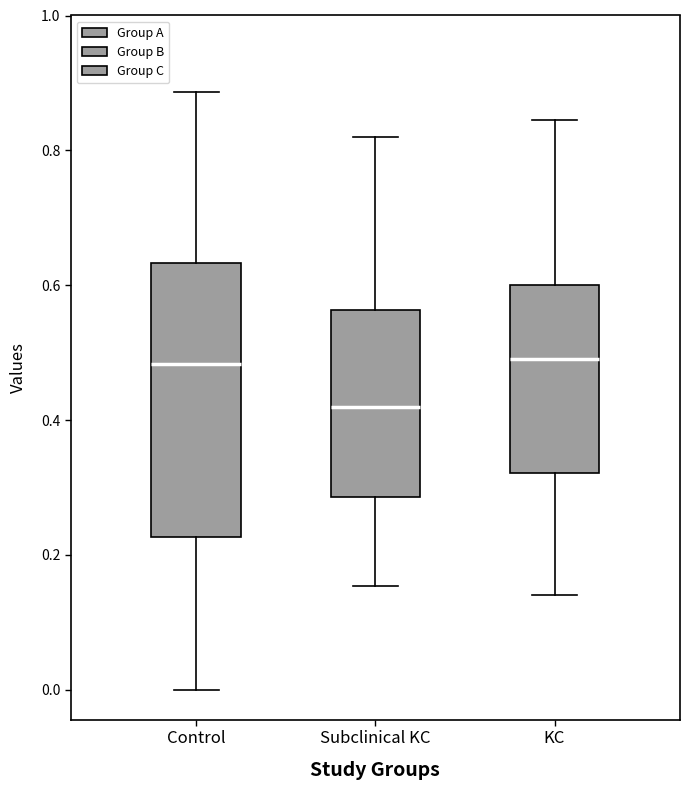

Which box is the tallest, from its lower edge to its upper edge?

Control